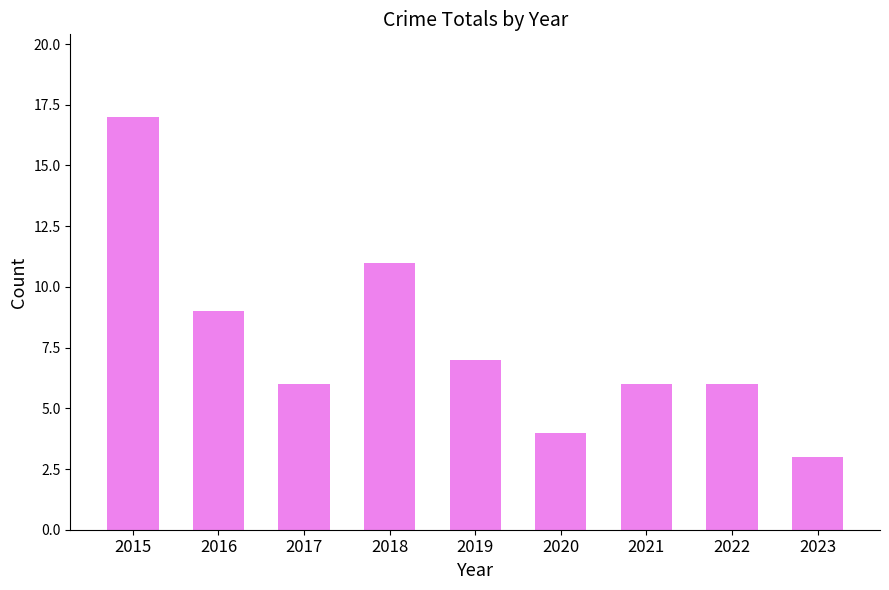

True or false: the data shows 3 at 2021.

False